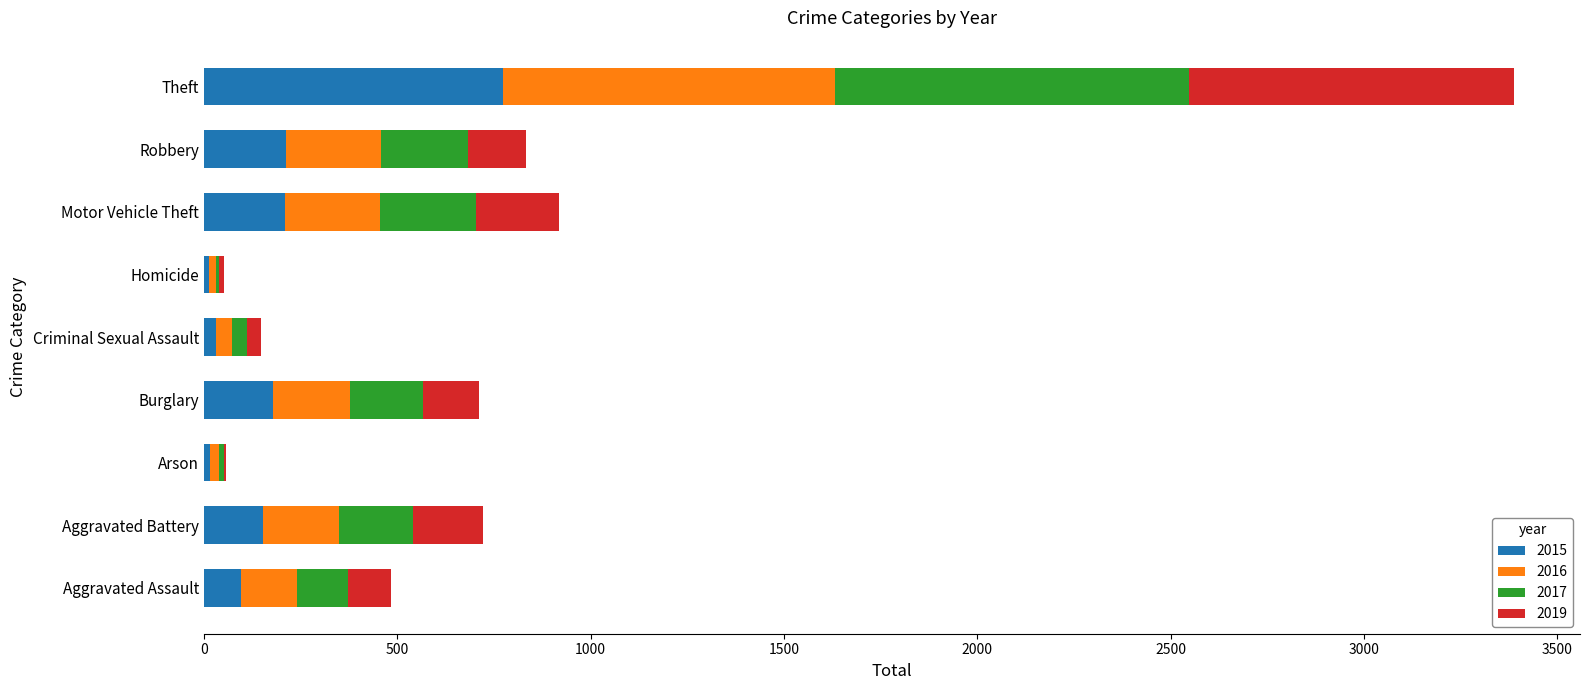

What is the maximum value for 2015?

774